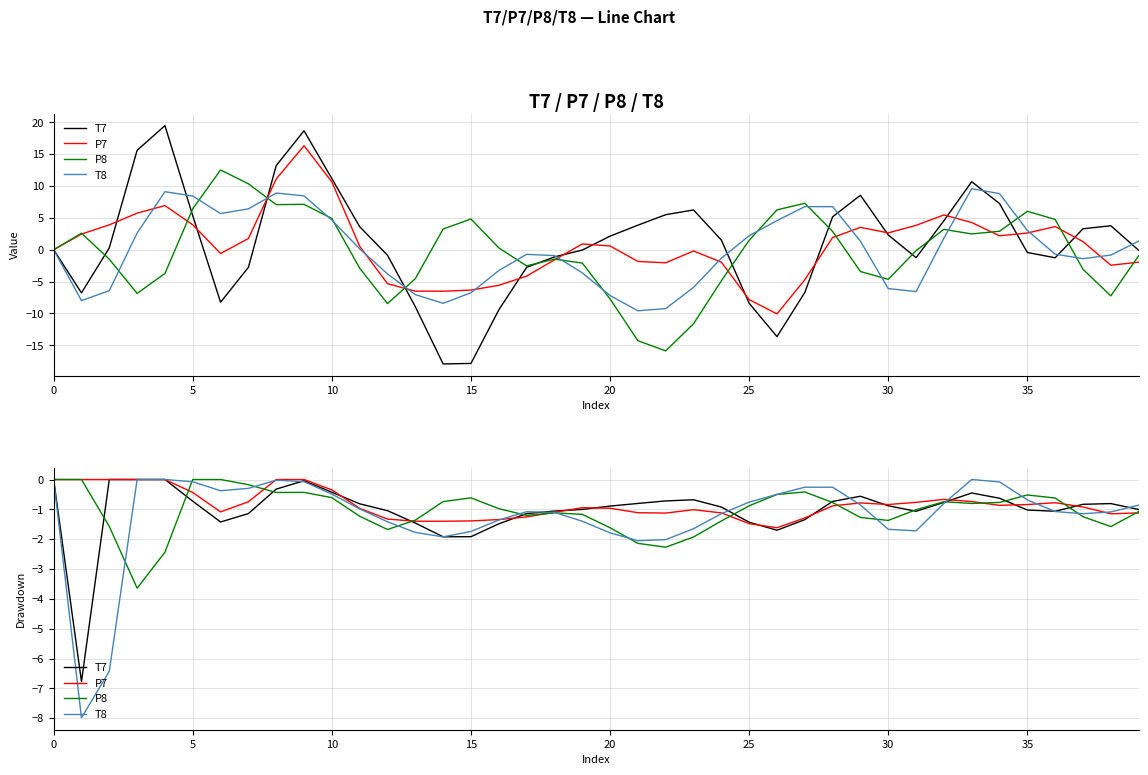

How many data points in P8 are less than 0?

36